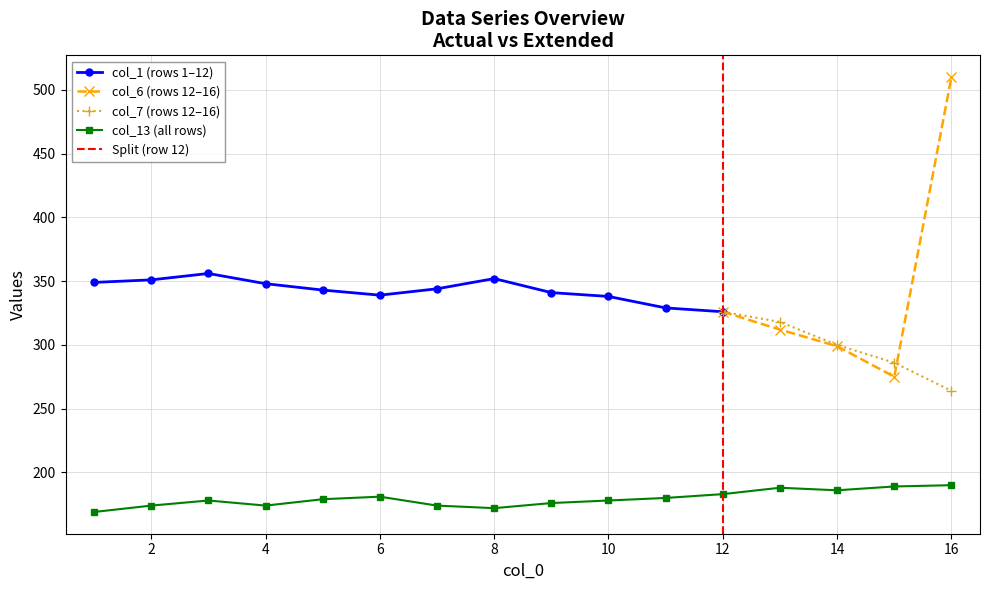

What is the sum of all col_6 values?

5519